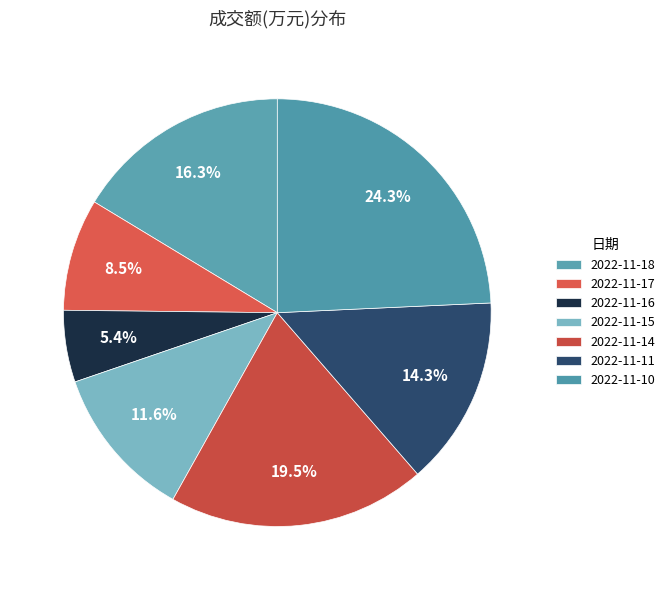

Which category has the smallest portion of the pie?

2022-11-16